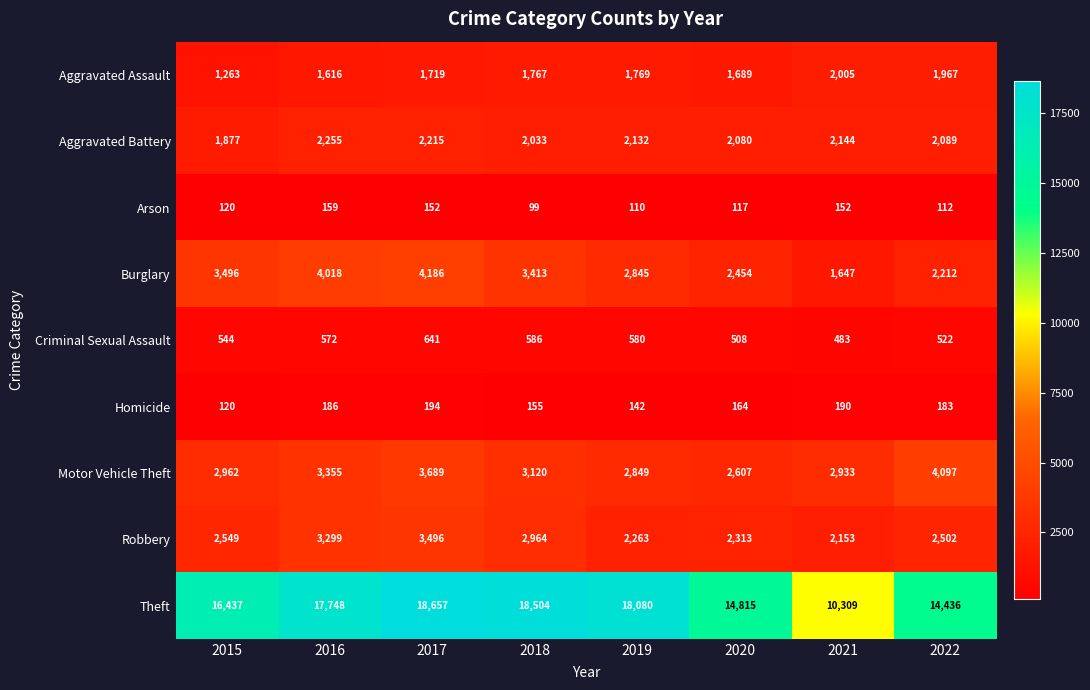

At which label does Burglary reach its peak?

2017